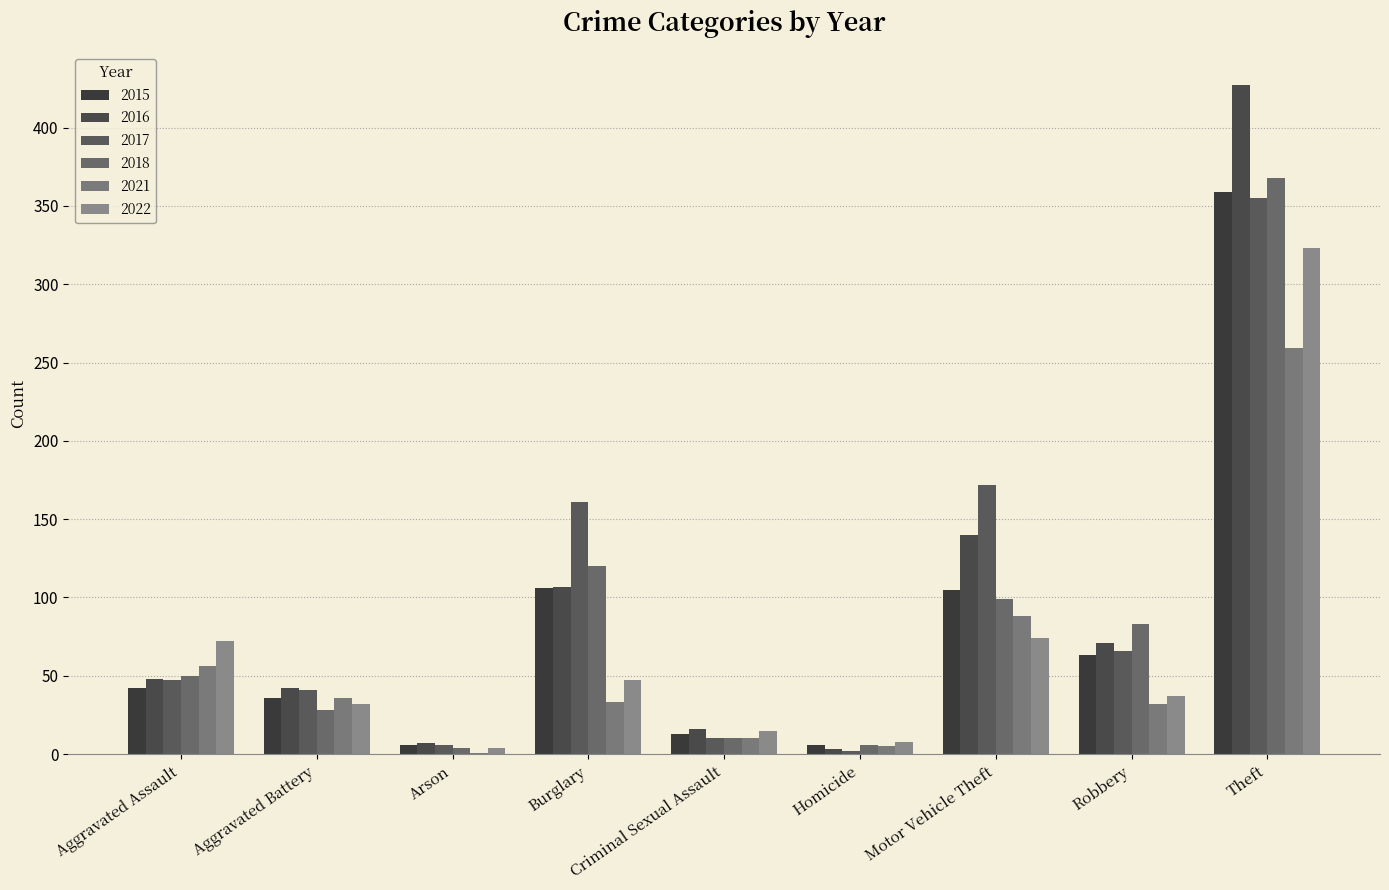

Is it true that 2022 equals 72 at Aggravated Assault?

True